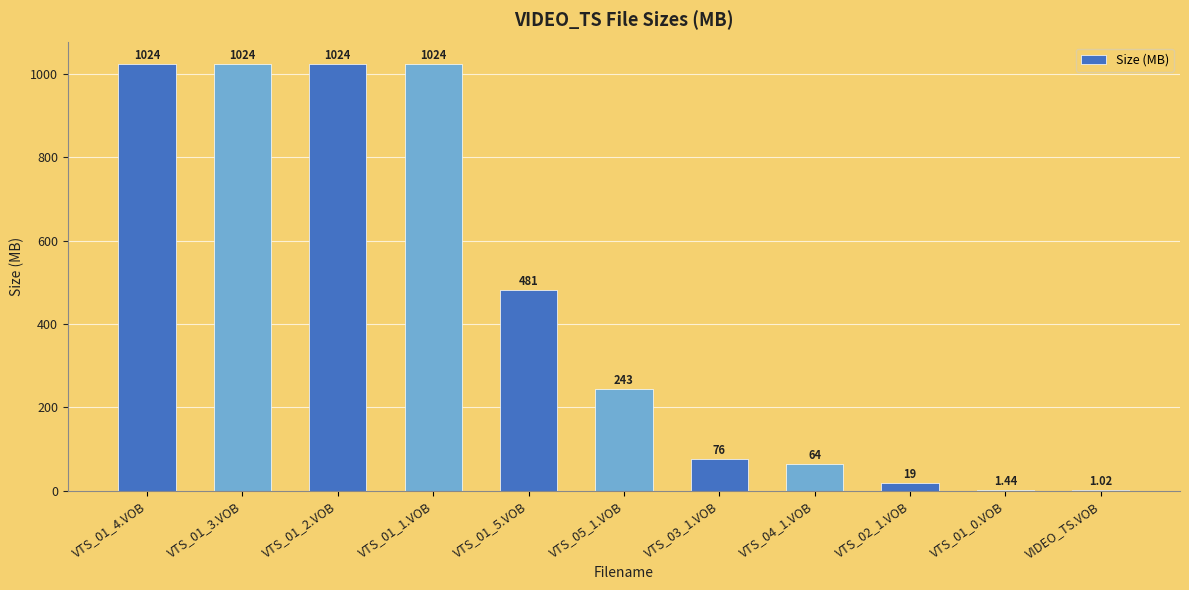

Which has a higher value, VTS_01_2.VOB or VTS_03_1.VOB?

VTS_01_2.VOB